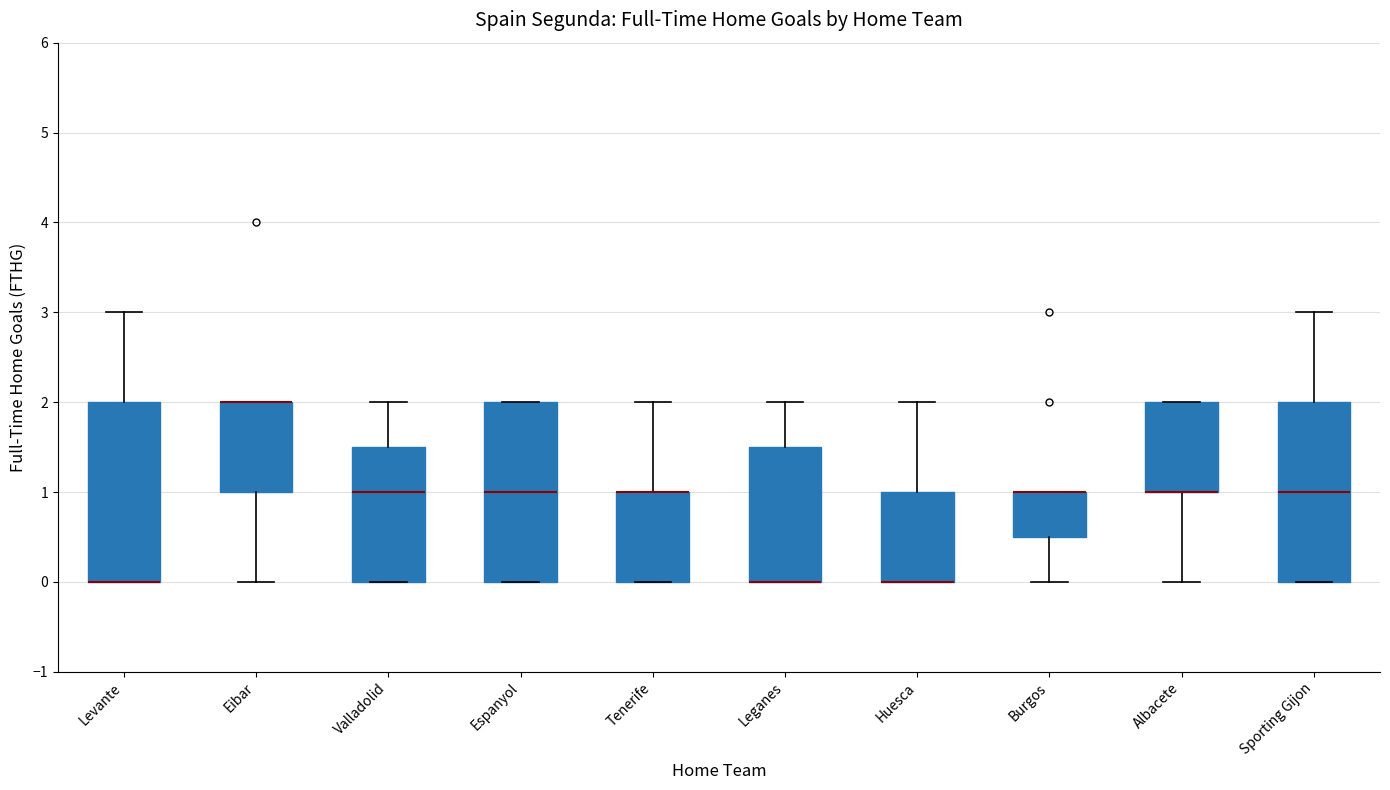

Where is the upper edge of the box for Espanyol on the y-axis? The values are not printed on the chart, so give them approximately, as read against the axis.

2.0